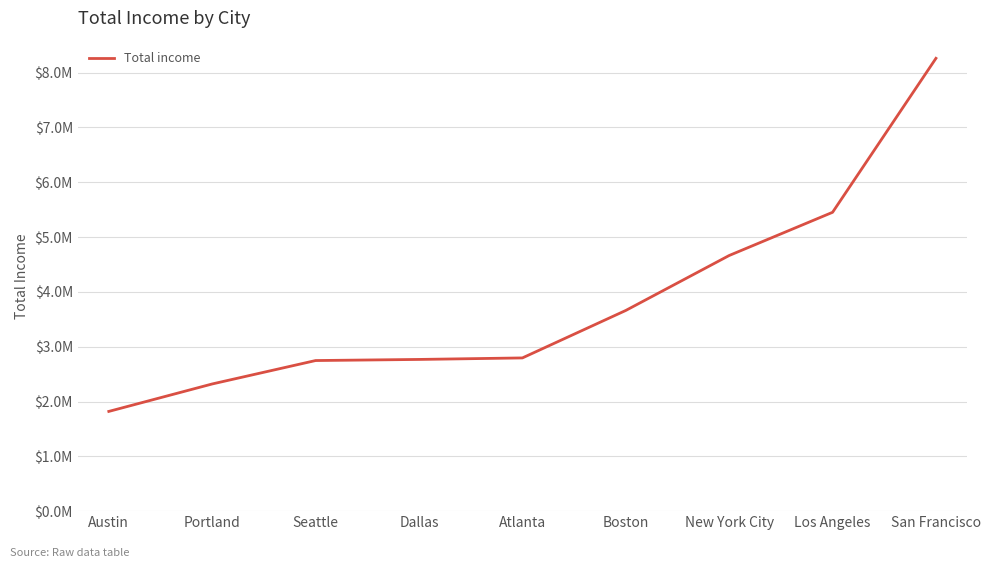

At which label is the value closest to 5040892?

New York City